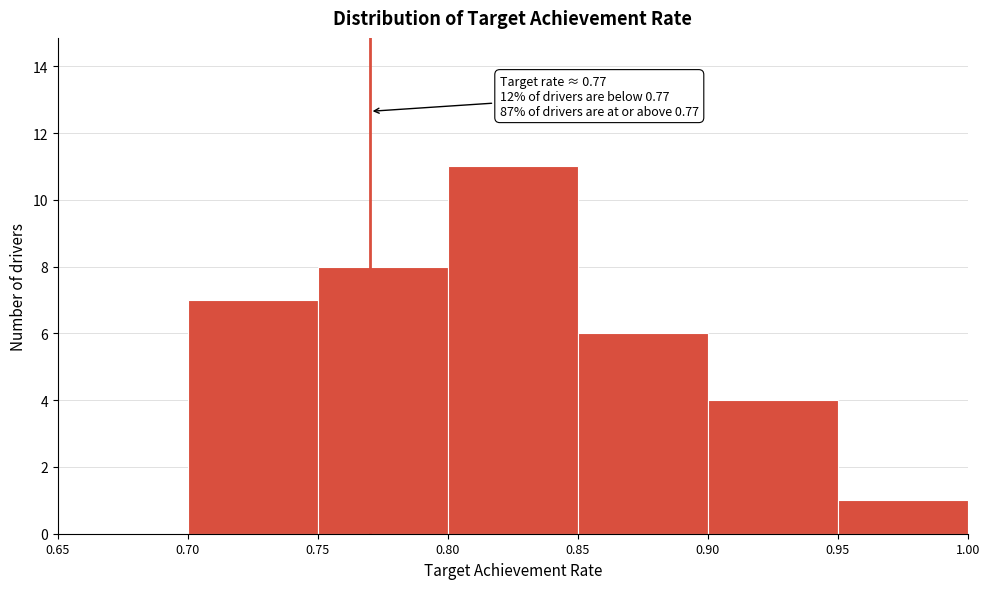

Over which range of the x-axis is the bar tallest?

0.80 to 0.85